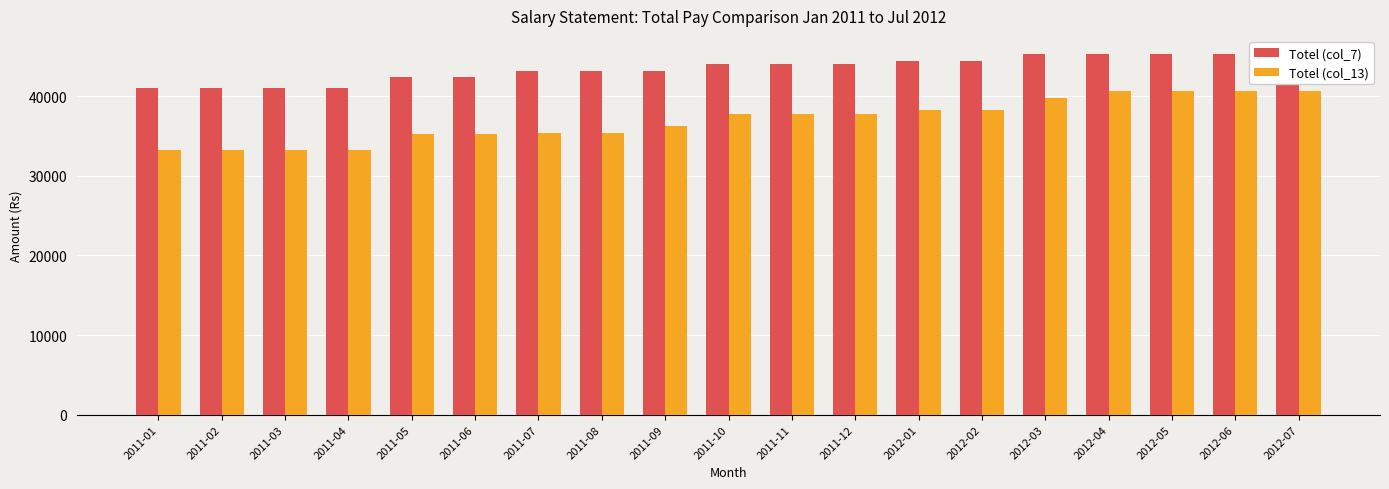

What is the sum of the Totel (col_13) values at 2011-12 and 2012-02?

75991